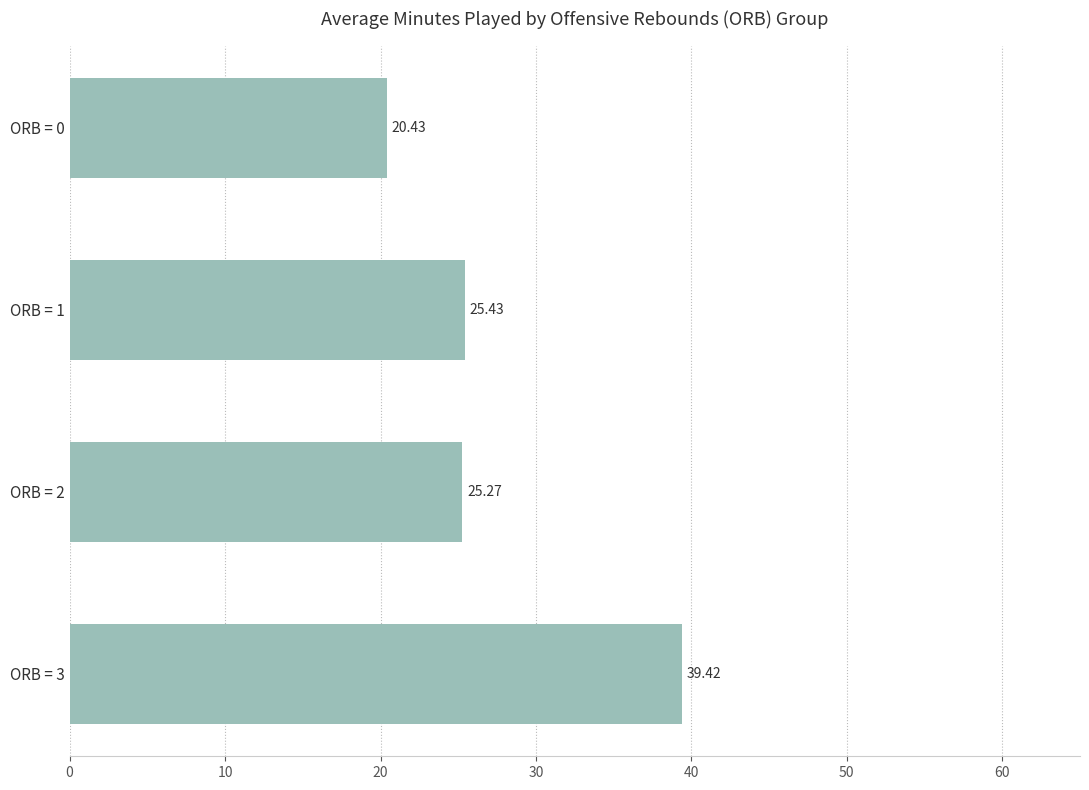

List the labels in order of value, smallest first.

ORB = 0, ORB = 2, ORB = 1, ORB = 3